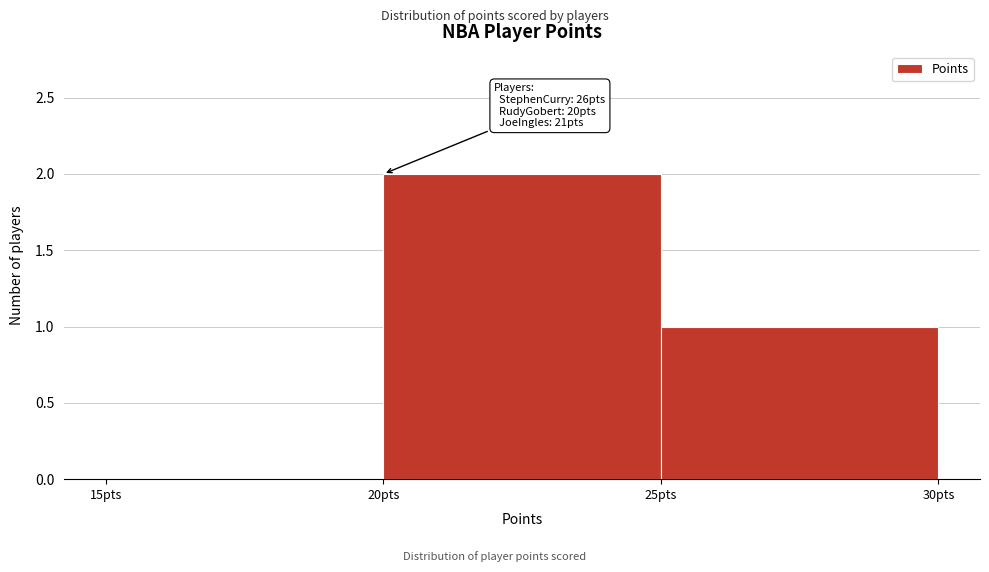

Over which range of the x-axis is the bar tallest?

20 to 25